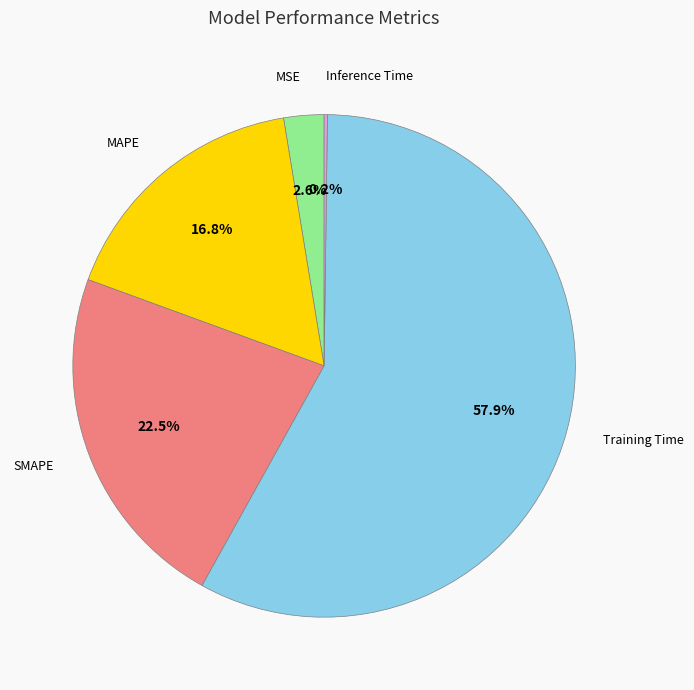

Does Training Time represent more than half of the total?

Yes